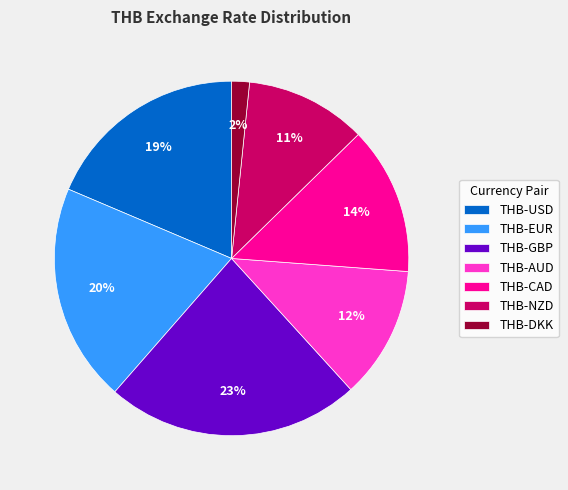

To the nearest percent, what percentage of the pie is THB-DKK?

2%